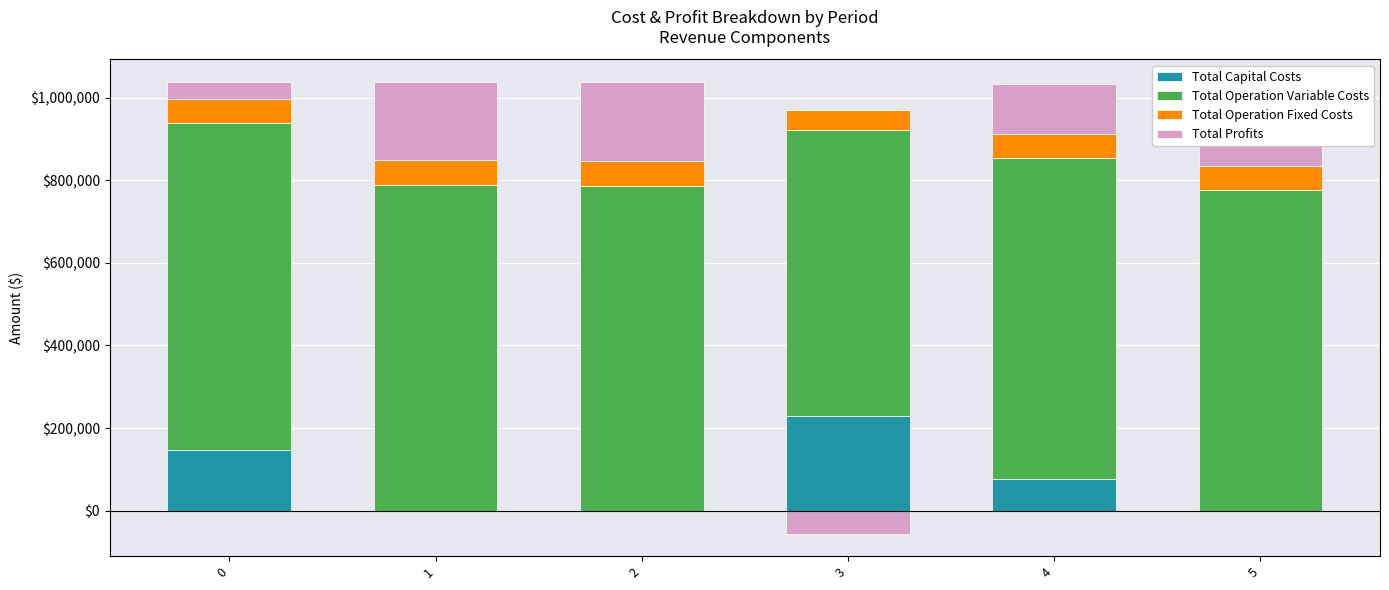

Is the value of Total Profits at 2 greater than the value of Total Operation Variable Costs at 1?

No